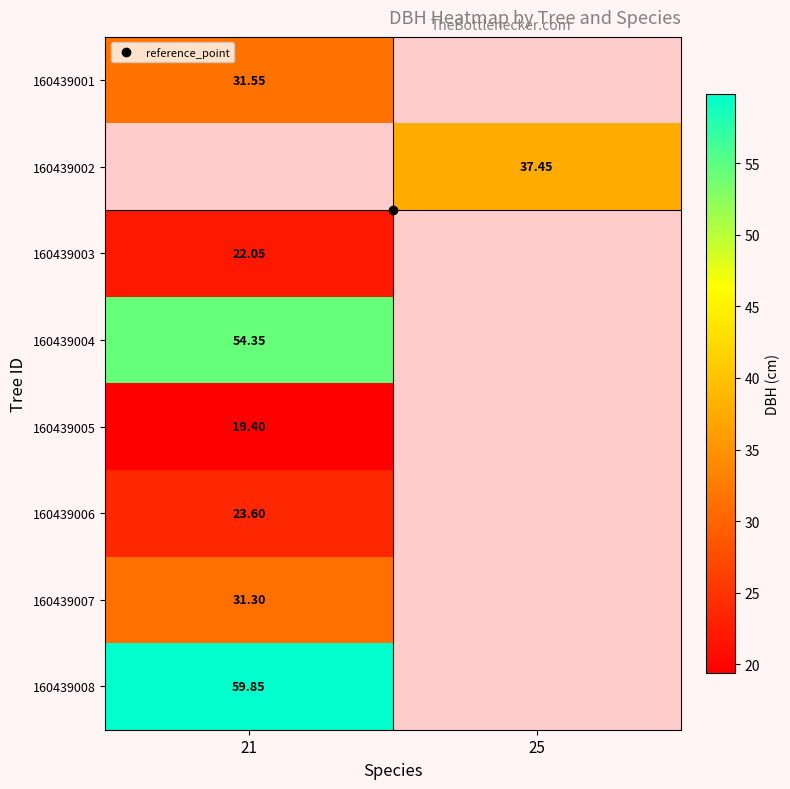

At how many categories does at least one series exceed 58?

1